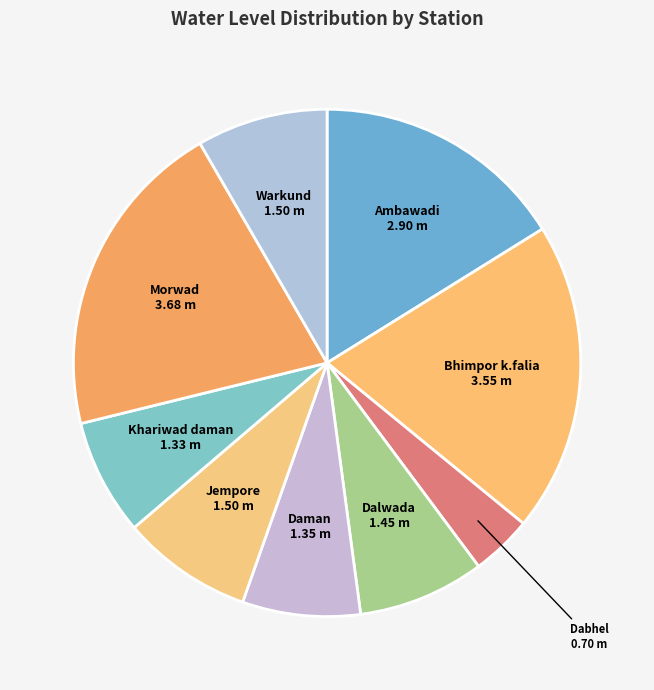

How many segments does this pie chart have?

9